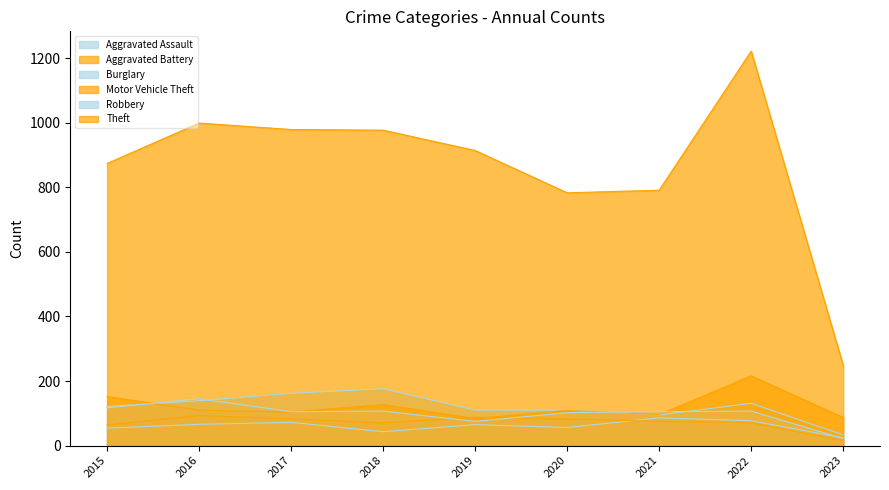

How many data points in Theft are above 914?

4